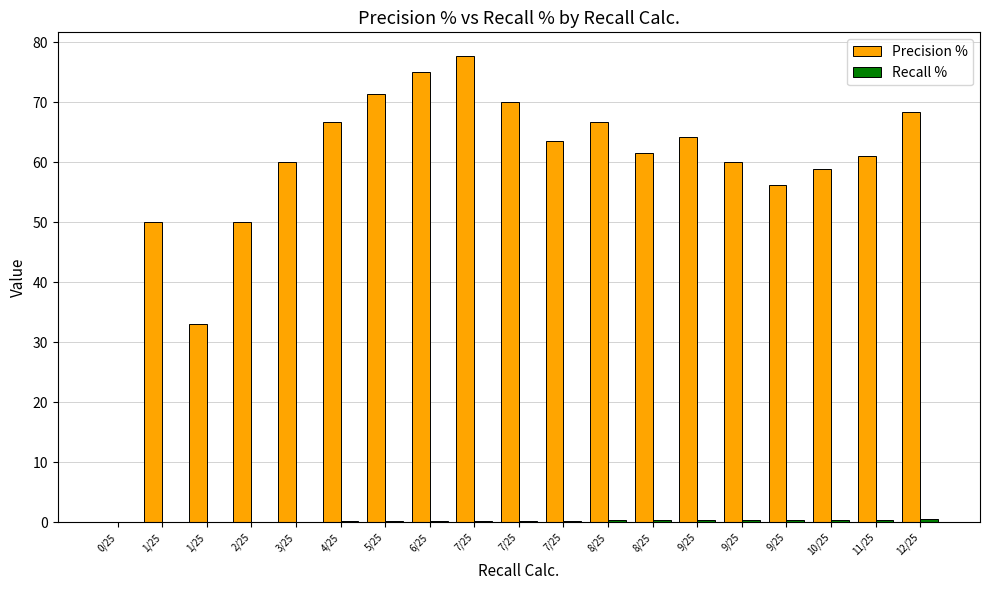

Does the chart contain stacked bars?

No